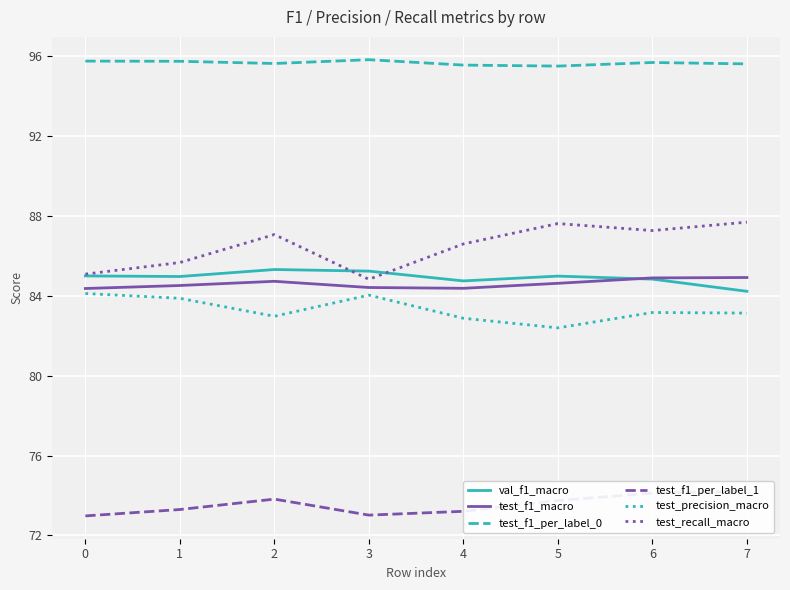

At how many categories does at least one series exceed 89?

8